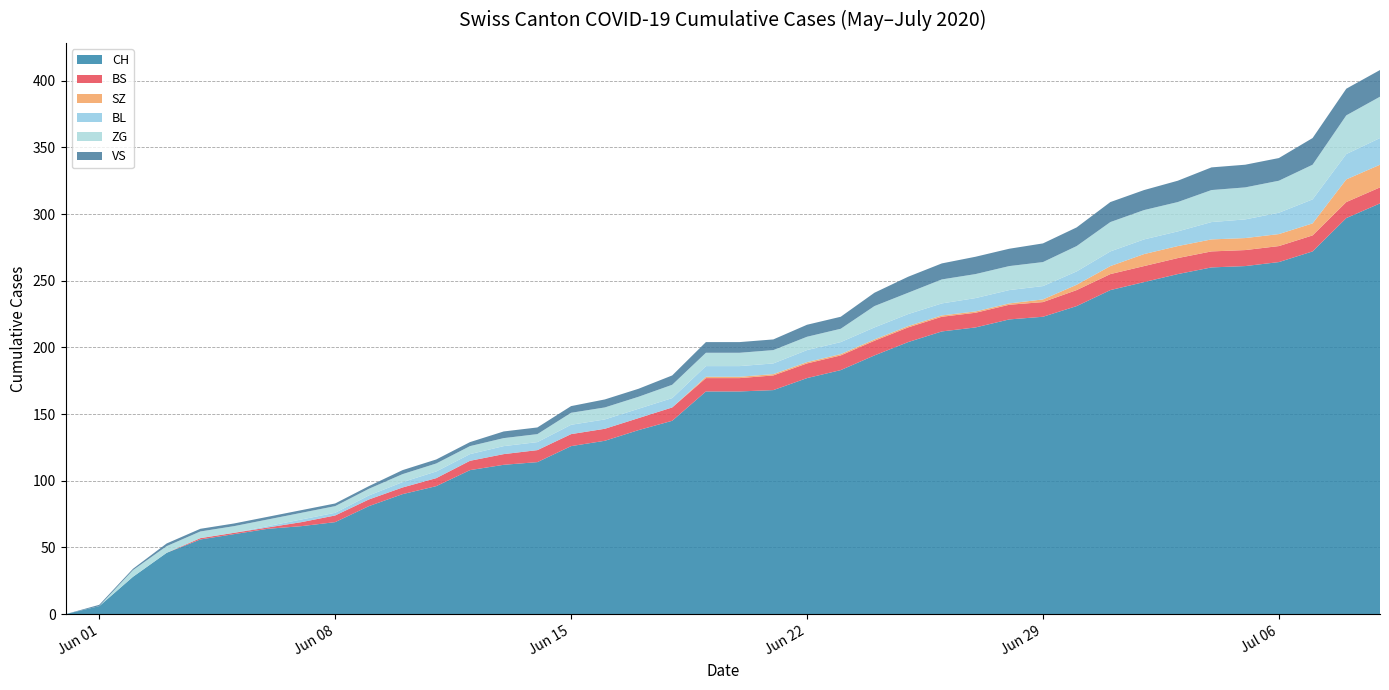

Reading right to left, extract all data points from this chart.

CH: 39=308	38=297	37=272	36=264	35=261	34=260	33=255	32=249	31=243	30=231	29=223	28=221	27=215	26=212	25=204	24=194	23=183	22=177	21=168	20=167	19=167	18=145	17=138	16=130	15=126	14=114	13=112	12=108	11=96	10=90	9=81	8=69	7=66	6=64	5=60	4=56	3=46	2=28	1=6	0=0
BS: 39=12	38=12	37=12	36=12	35=12	34=12	33=12	32=12	31=12	30=12	29=11	28=11	27=11	26=11	25=11	24=11	23=11	22=11	21=11	20=10	19=10	18=10	17=9	16=9	15=9	14=9	13=8	12=7	11=6	10=5	9=5	8=5	7=3	6=1	5=1	4=1	3=0	2=0	1=0	0=0
SZ: 39=17	38=17	37=9	36=9	35=9	34=9	33=9	32=9	31=6	30=4	29=2	28=1	27=1	26=1	25=1	24=1	23=1	22=1	21=1	20=1	19=1	18=0	17=0	16=0	15=0	14=0	13=0	12=0	11=0	10=0	9=0	8=0	7=0	6=0	5=0	4=0	3=0	2=0	1=0	0=0
BL: 39=20	38=19	37=18	36=16	35=14	34=13	33=11	32=11	31=11	30=10	29=10	28=10	27=10	26=9	25=9	24=9	23=9	22=9	21=8	20=8	19=8	18=7	17=7	16=7	15=7	14=6	13=6	12=5	11=5	10=4	9=3	8=2	7=2	6=1	5=0	4=0	3=0	2=0	1=0	0=0
ZG: 39=31	38=29	37=26	36=24	35=24	34=24	33=22	32=22	31=22	30=19	29=18	28=18	27=18	26=18	25=16	24=16	23=10	22=10	21=10	20=10	19=10	18=10	17=9	16=9	15=9	14=6	13=6	12=6	11=6	10=6	9=5	8=5	7=5	6=5	5=5	4=5	3=5	2=5	1=0	0=0
VS: 39=20	38=20	37=20	36=17	35=17	34=17	33=16	32=15	31=15	30=14	29=14	28=13	27=13	26=12	25=12	24=10	23=9	22=9	21=8	20=8	19=8	18=7	17=6	16=6	15=5	14=5	13=5	12=3	11=3	10=3	9=2	8=2	7=2	6=2	5=2	4=2	3=2	2=1	1=1	0=0